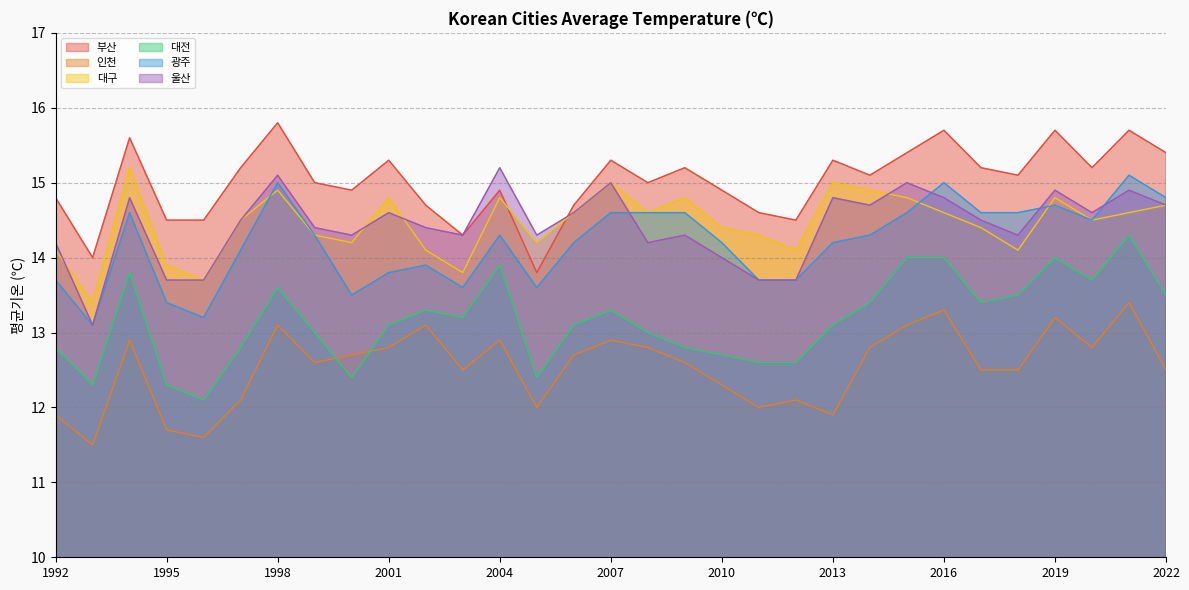

What is the smallest value displayed?

11.5